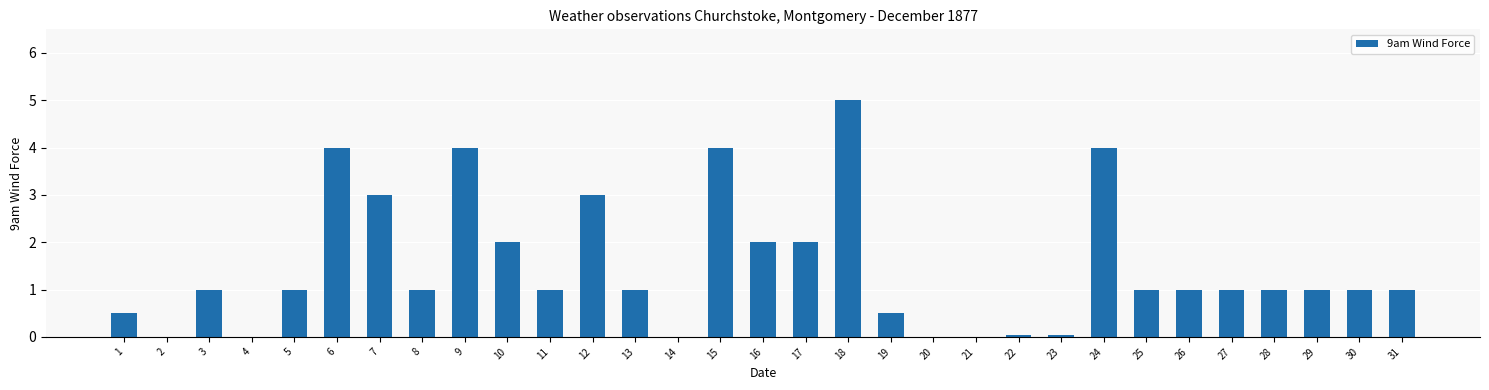

True or false: the data shows 2.9 at 17.

False